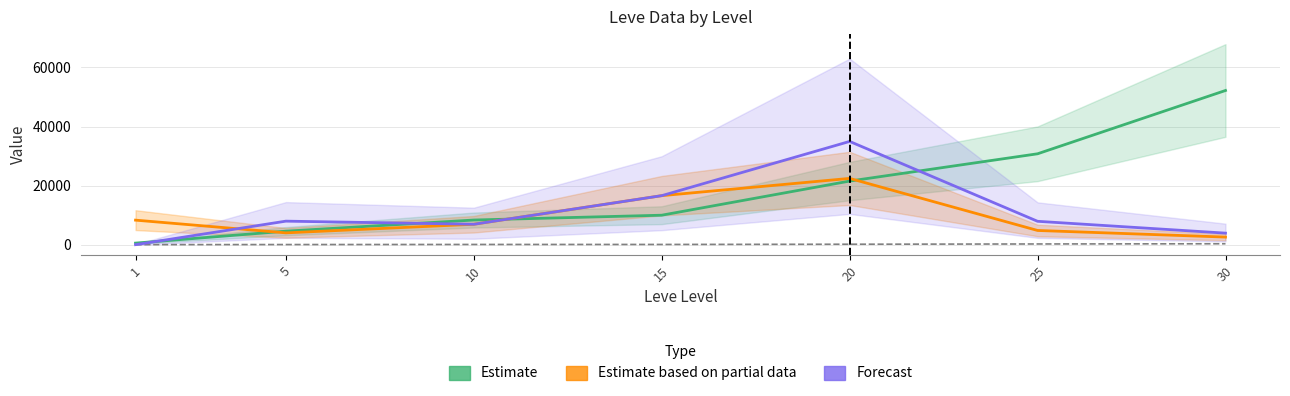

At how many categories does at least one series exceed 49325?

1